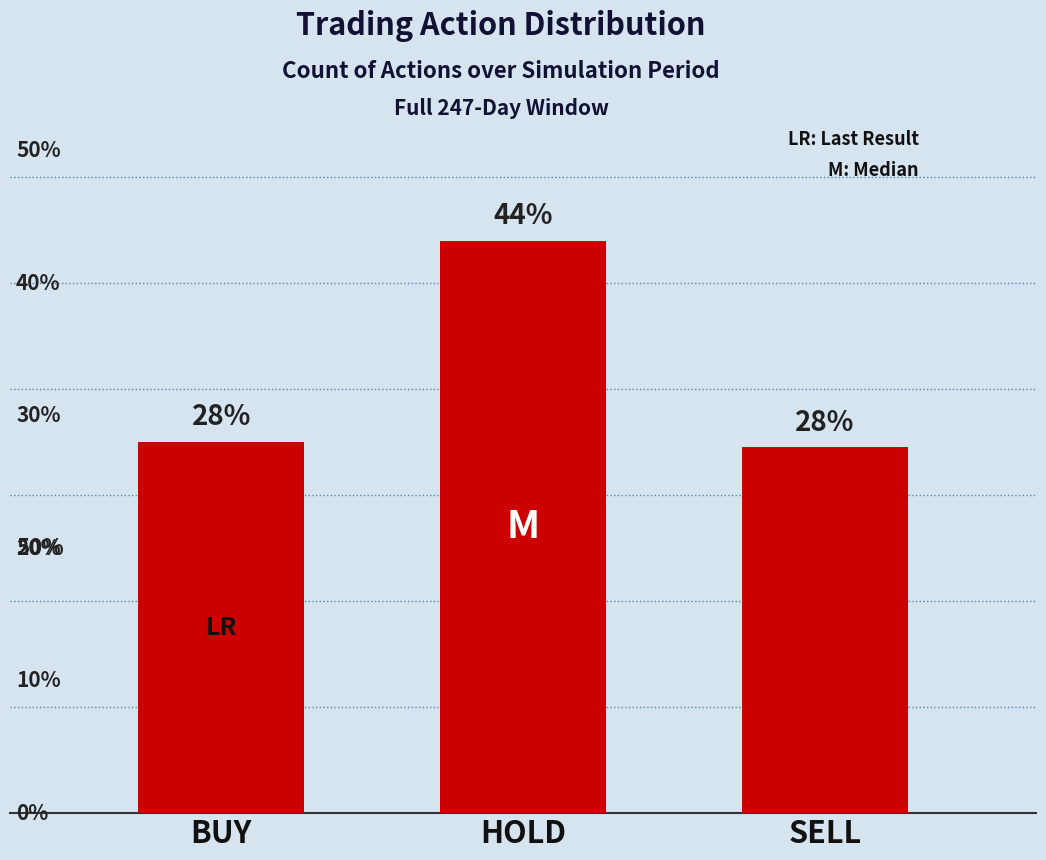

Does the chart contain any negative values?

No